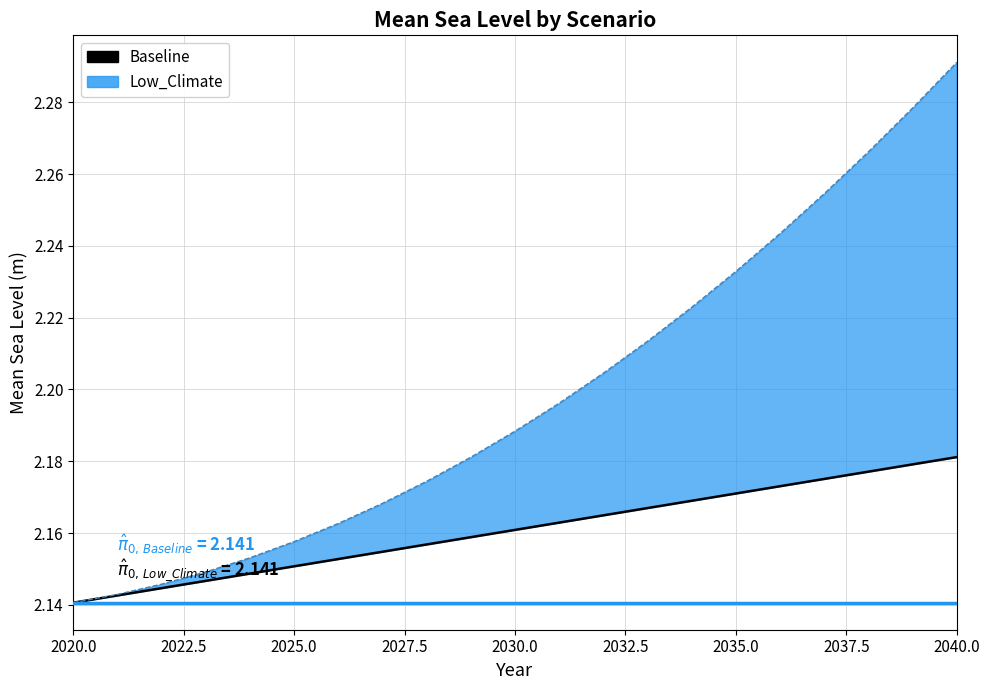

True or false: Low_Climate and Baseline cross at least once.

False